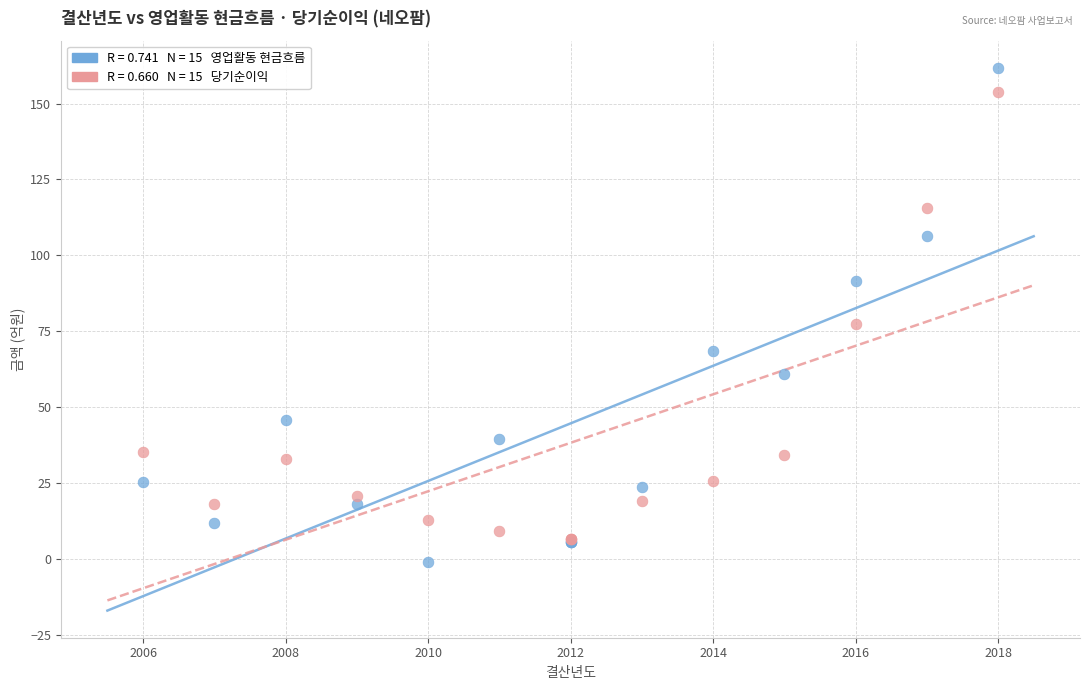

Across all series, what Y value is closest to 80?

77.4